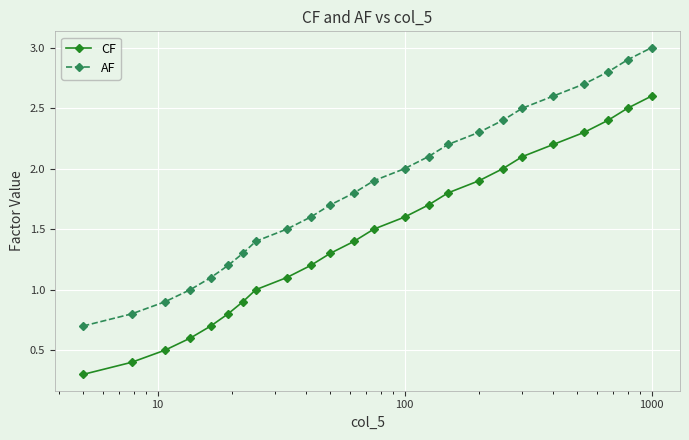

Count the number of categories in the chart.

24